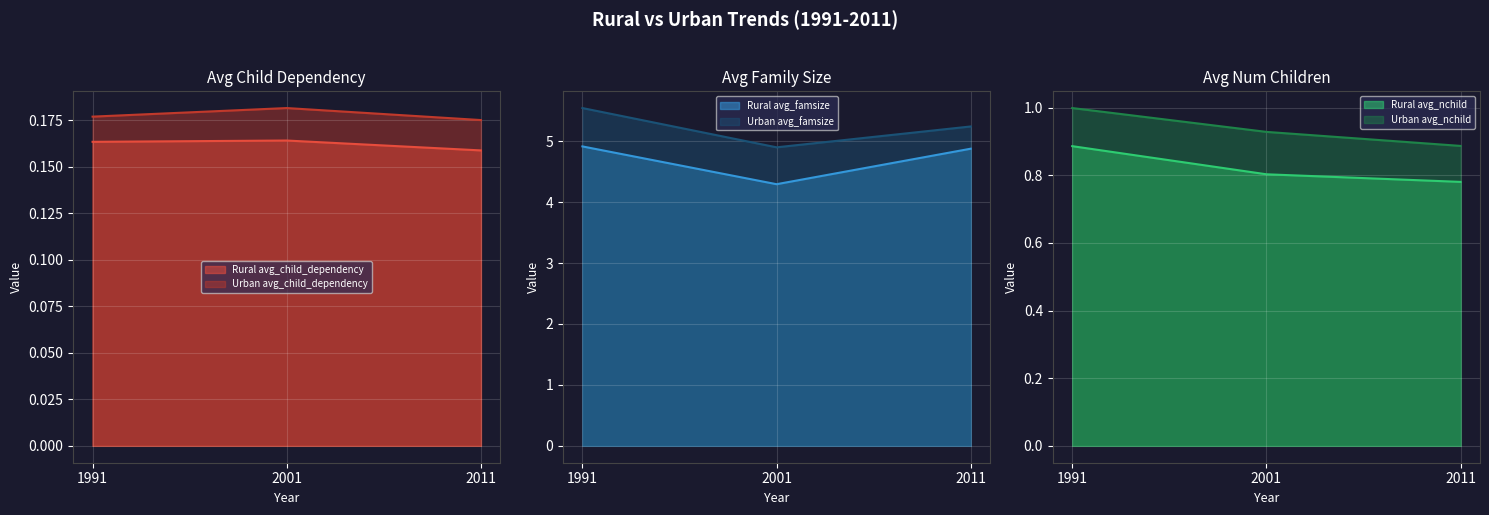

Reading right to left, transcribe all the data shown in this chart.

Rural avg_child_dependency: 2011=0.2	2001=0.2	1991=0.2
Urban avg_child_dependency: 2011=0.2	2001=0.2	1991=0.2
Rural avg_famsize: 2011=4.9	2001=4.3	1991=4.9
Urban avg_famsize: 2011=5.2	2001=4.9	1991=5.5
Rural avg_nchild: 2011=0.8	2001=0.8	1991=0.9
Urban avg_nchild: 2011=0.9	2001=0.9	1991=1.0